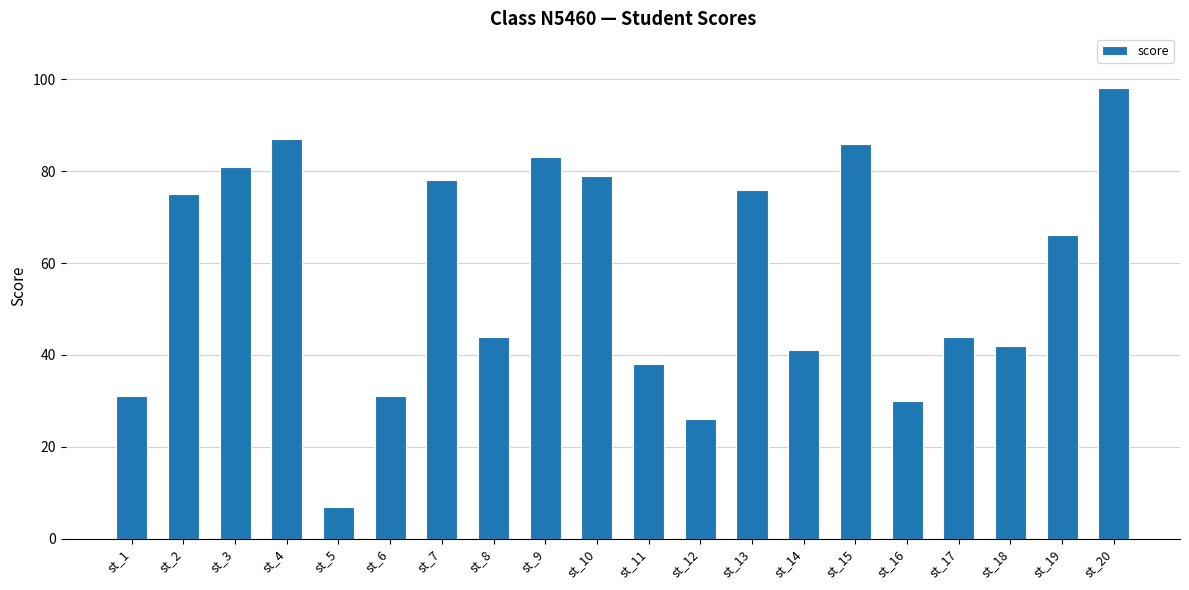

What is the smallest value displayed?

7